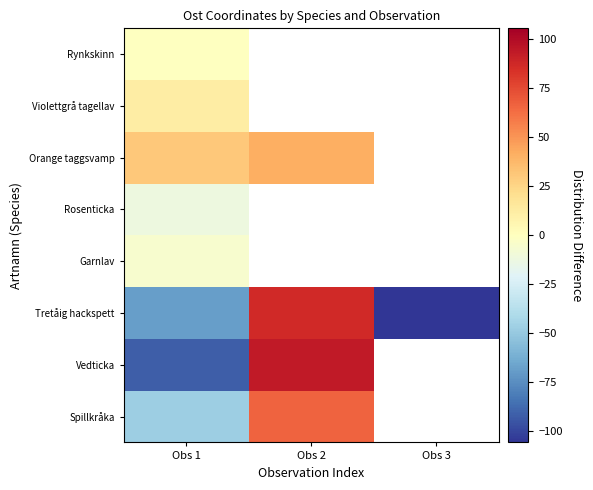

The Garnlav series shows -2.7 at Obs 1. True or false?

False